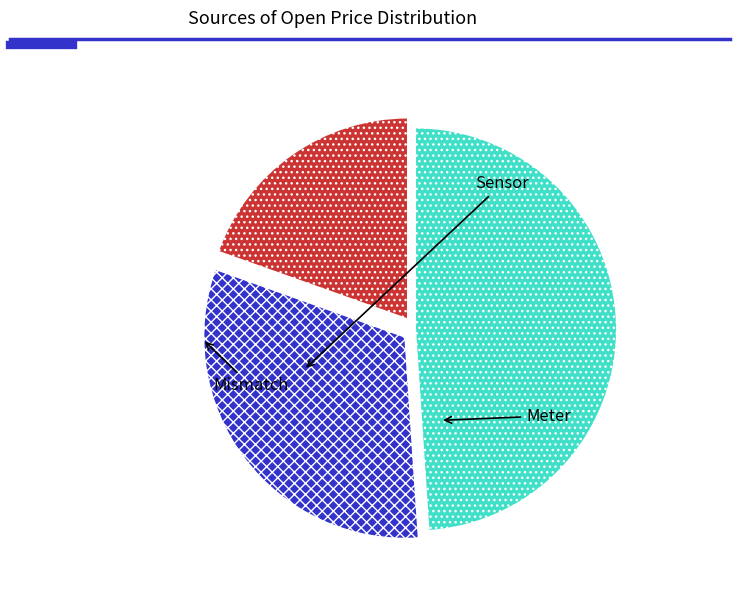

Is there a majority slice in this chart?

No